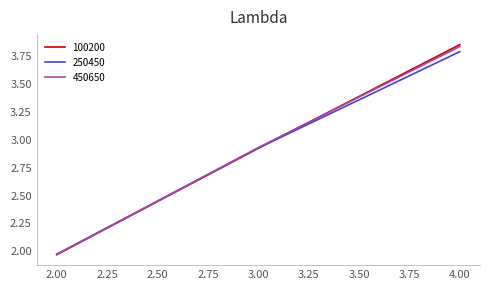

List the labels in order of 250450 value, largest first.

4.00, 3.00, 2.00